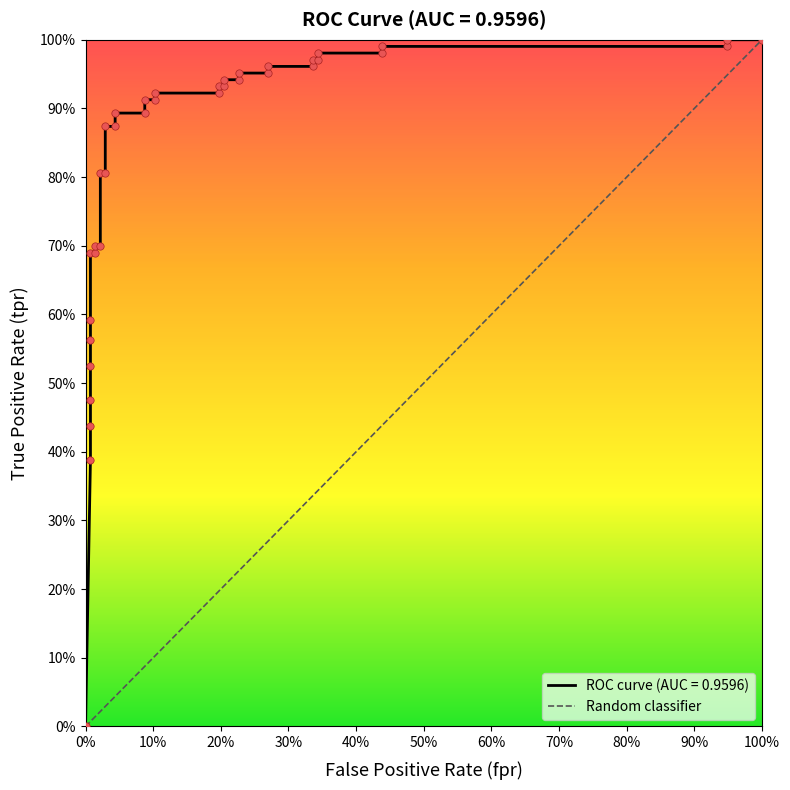

Between 100% and 0%, which is larger?

100%